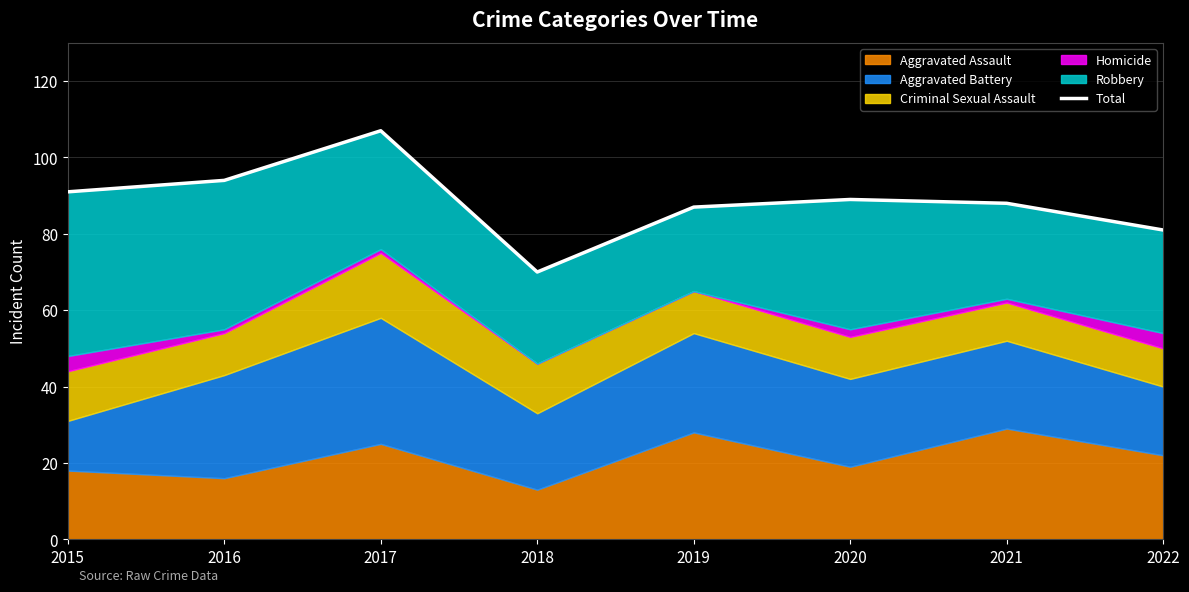

The value at 2019 is 152. True or false?

False